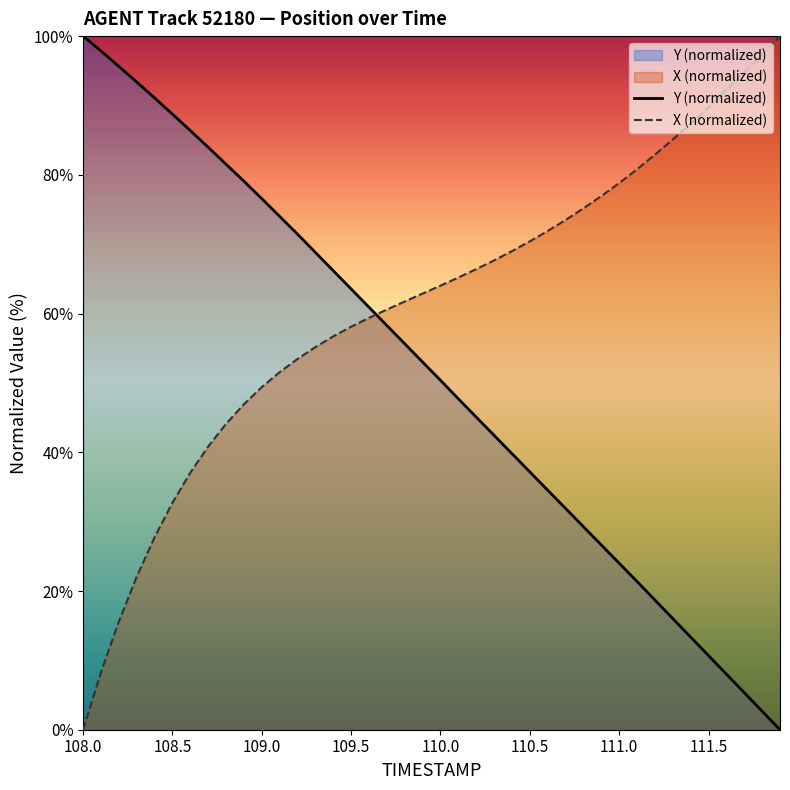

What is the highest value of the X (normalized) series?

100.0